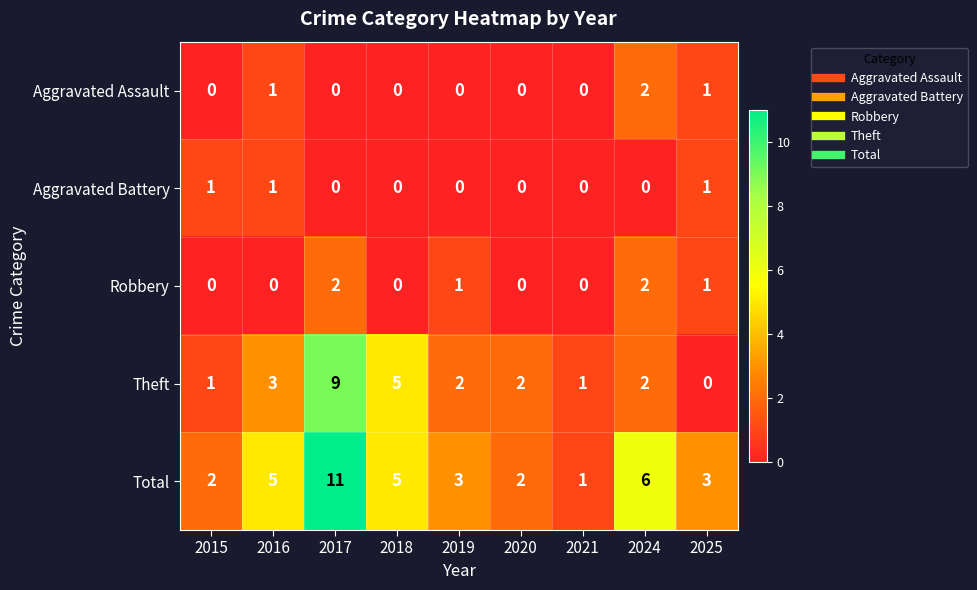

The Aggravated Battery series shows 0 at 2025. True or false?

False